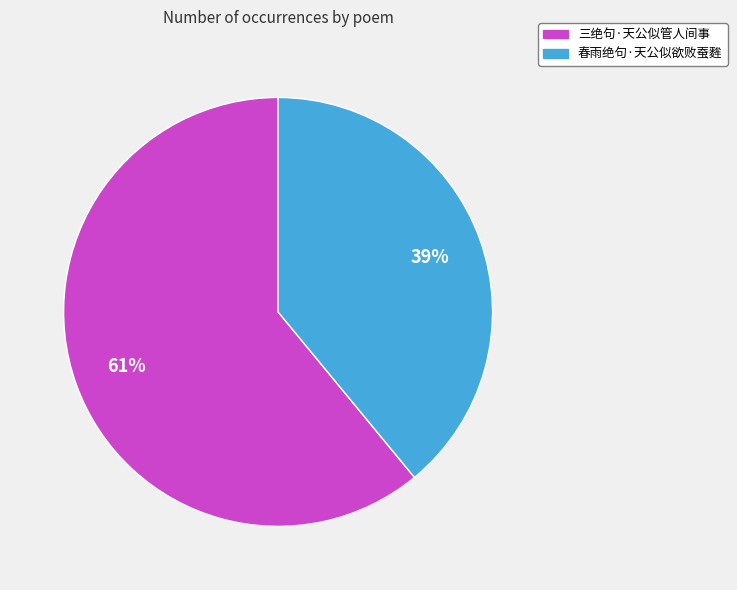

What percentage is the 春雨绝句·天公似欲败蚕麰 slice, to the nearest percent?

39%